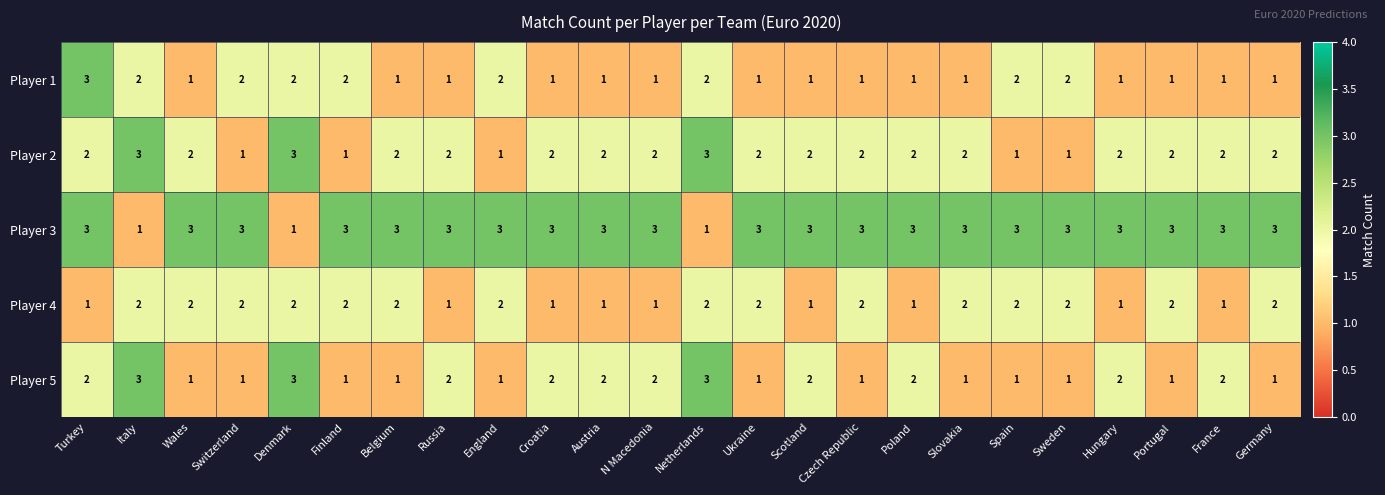

At how many categories does at least one series exceed 1?

24